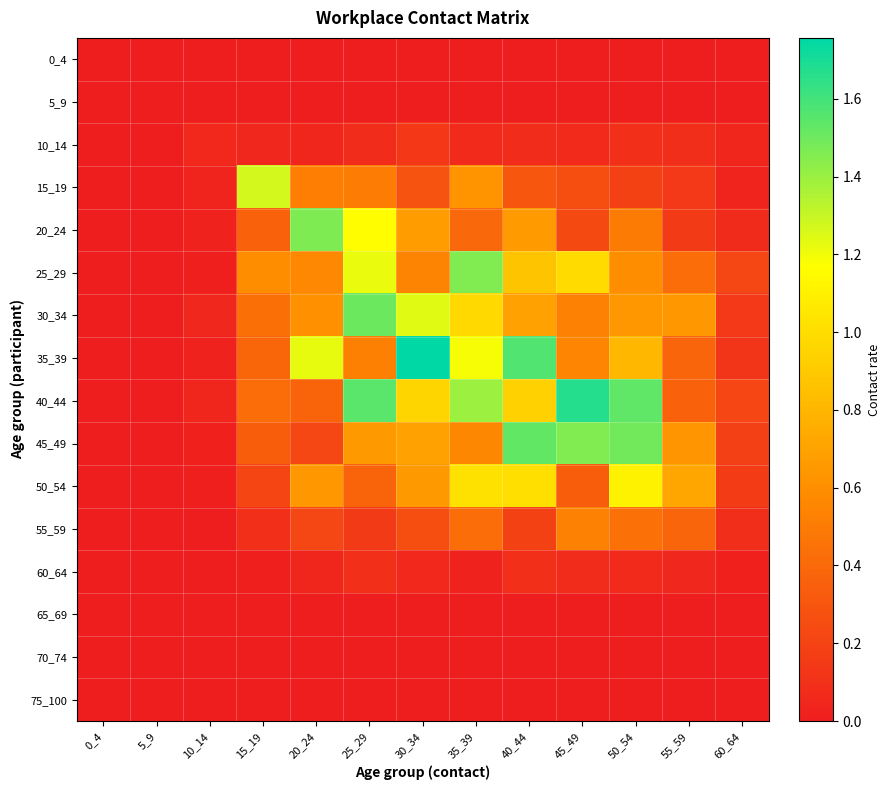

Which category has the lowest value across all series?

0_4